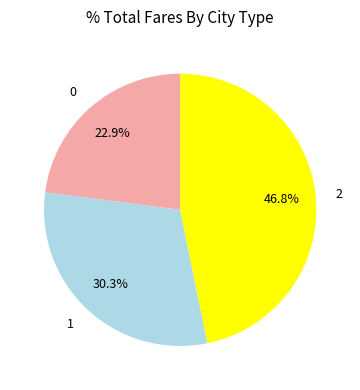

What percentage is the 0 slice, to the nearest percent?

23%